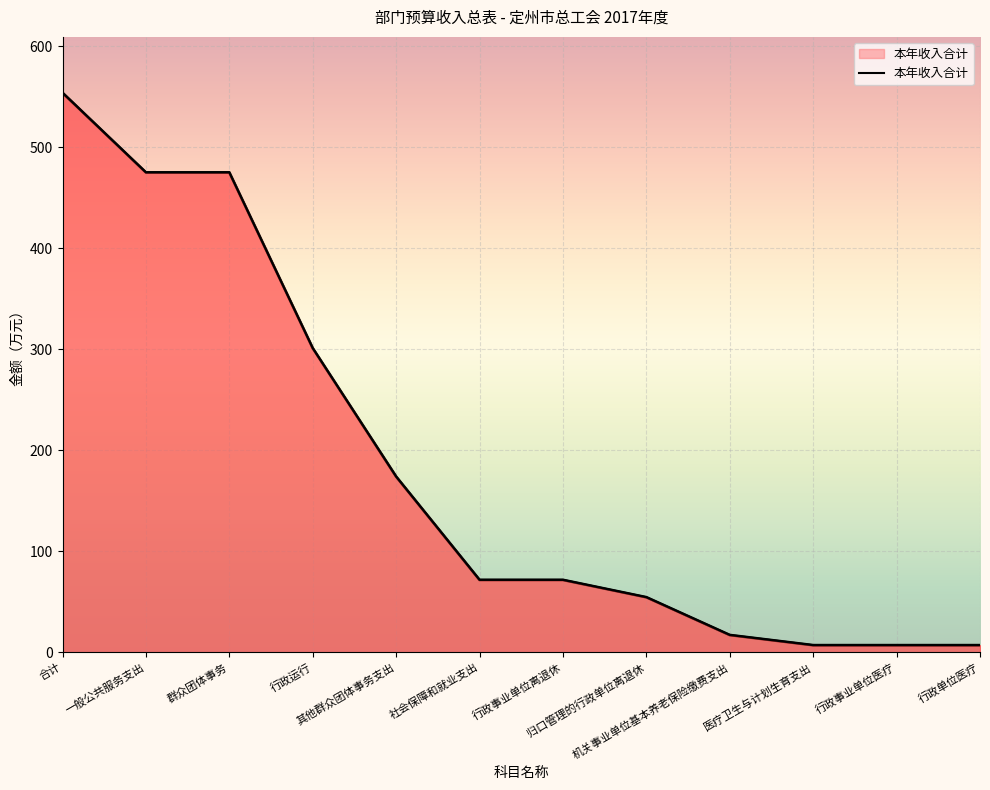

How many data points are above 71?

7